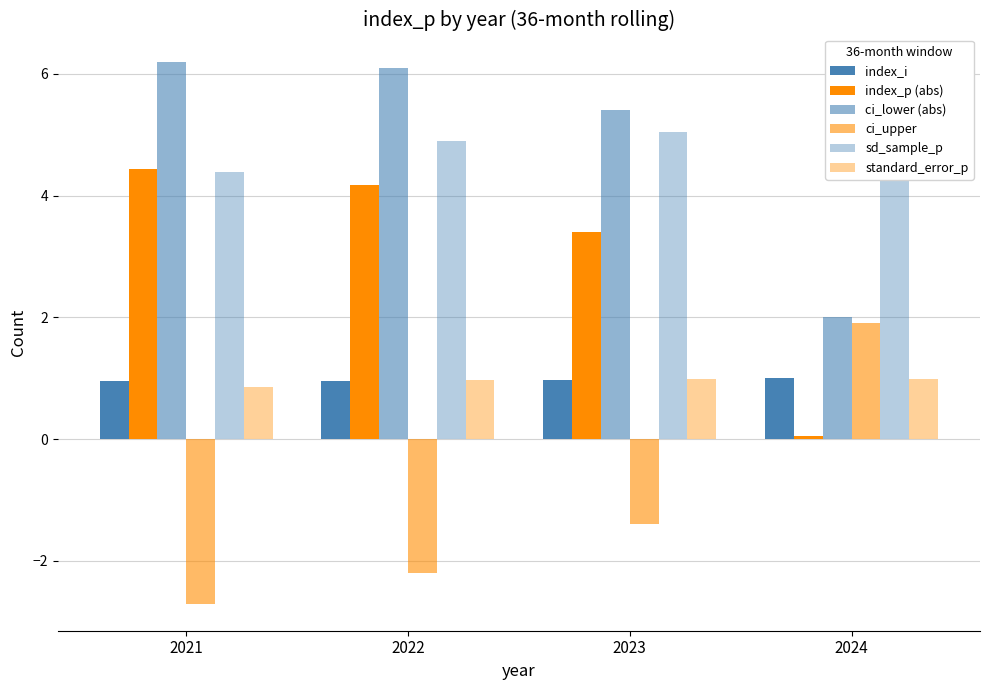

Reading right to left, list all the values displayed in this chart.

index_i: 2024=1.0	2023=1.0	2022=1.0	2021=1.0
index_p (abs): 2024=0.1	2023=3.4	2022=4.2	2021=4.4
ci_lower (abs): 2024=2.0	2023=5.4	2022=6.1	2021=6.2
ci_upper: 2024=1.9	2023=-1.4	2022=-2.2	2021=-2.7
sd_sample_p: 2024=5.2	2023=5.0	2022=4.9	2021=4.4
standard_error_p: 2024=1.0	2023=1.0	2022=1.0	2021=0.9